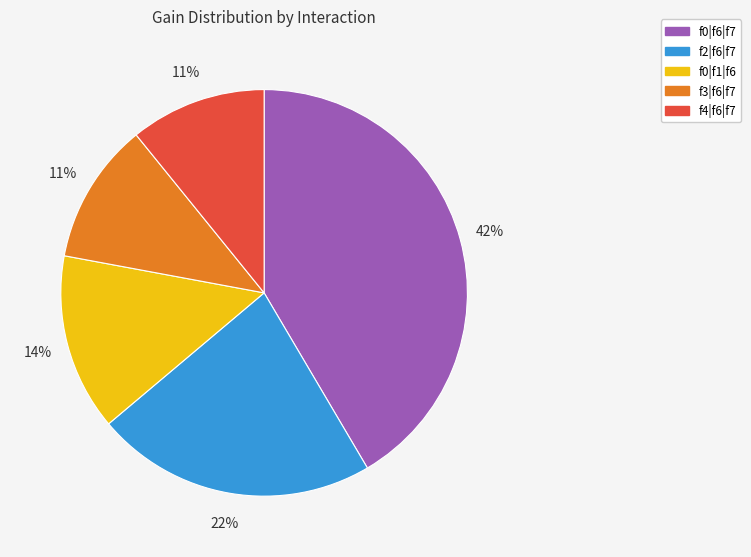

Which slice is the largest?

f0|f6|f7